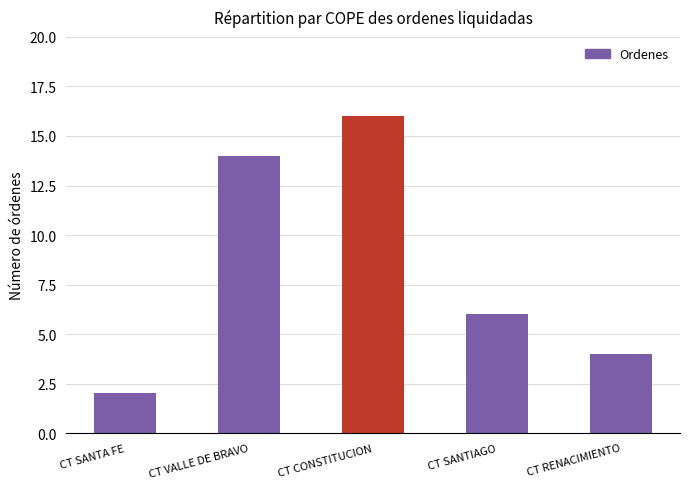

Approximately how many times larger is the value at CT CONSTITUCION compared to CT SANTA FE?

8.0